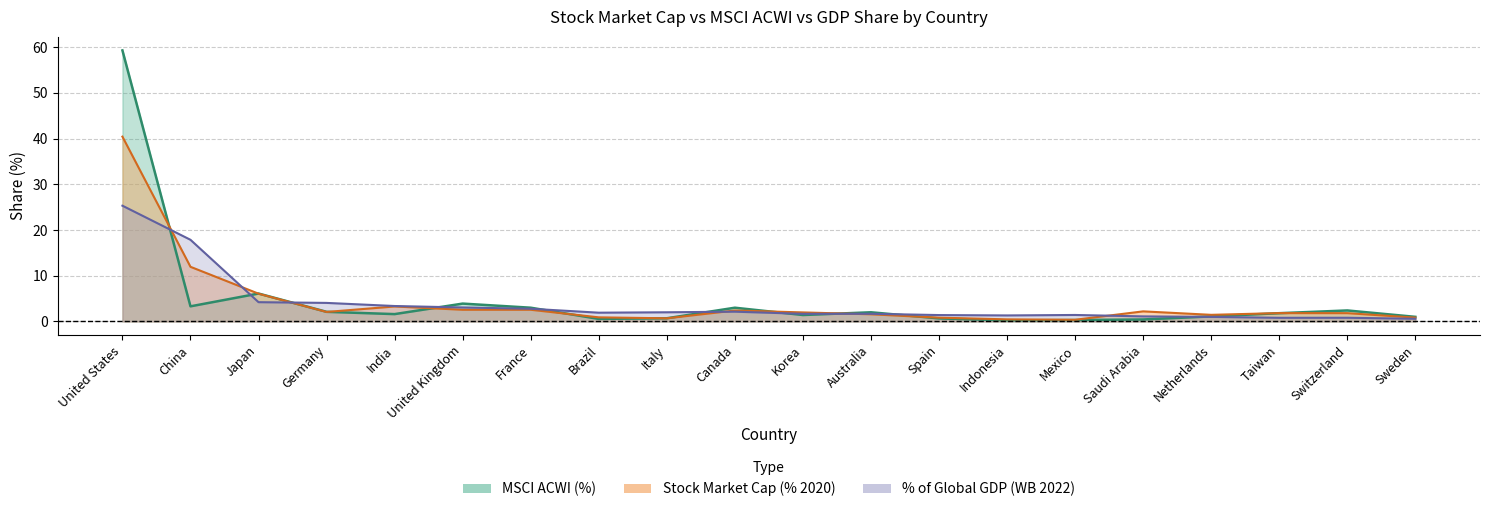

What is the difference between the second highest and minimum values in the MSCI ACWI (%) series?

5.9